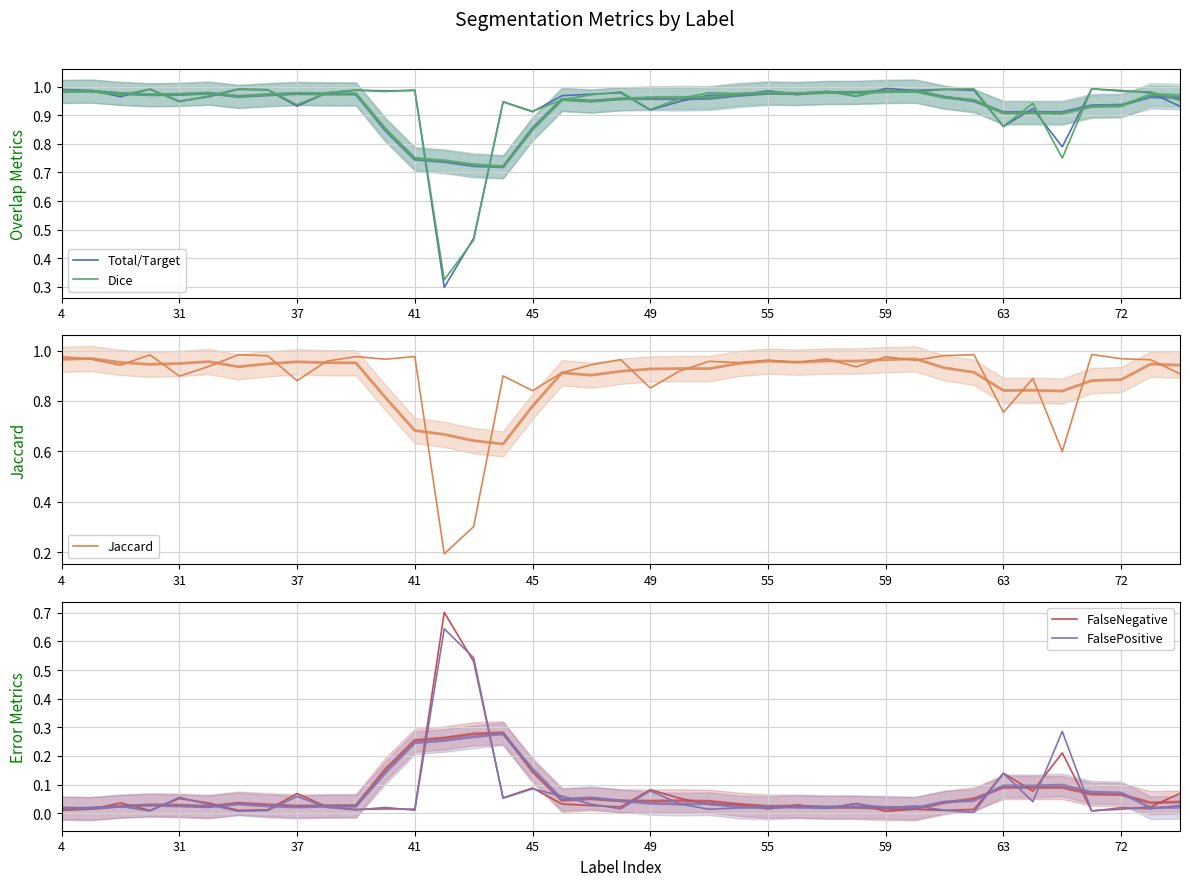

Is the value of FalseNegative at 30 greater than the value of FalsePositive at 29?

No